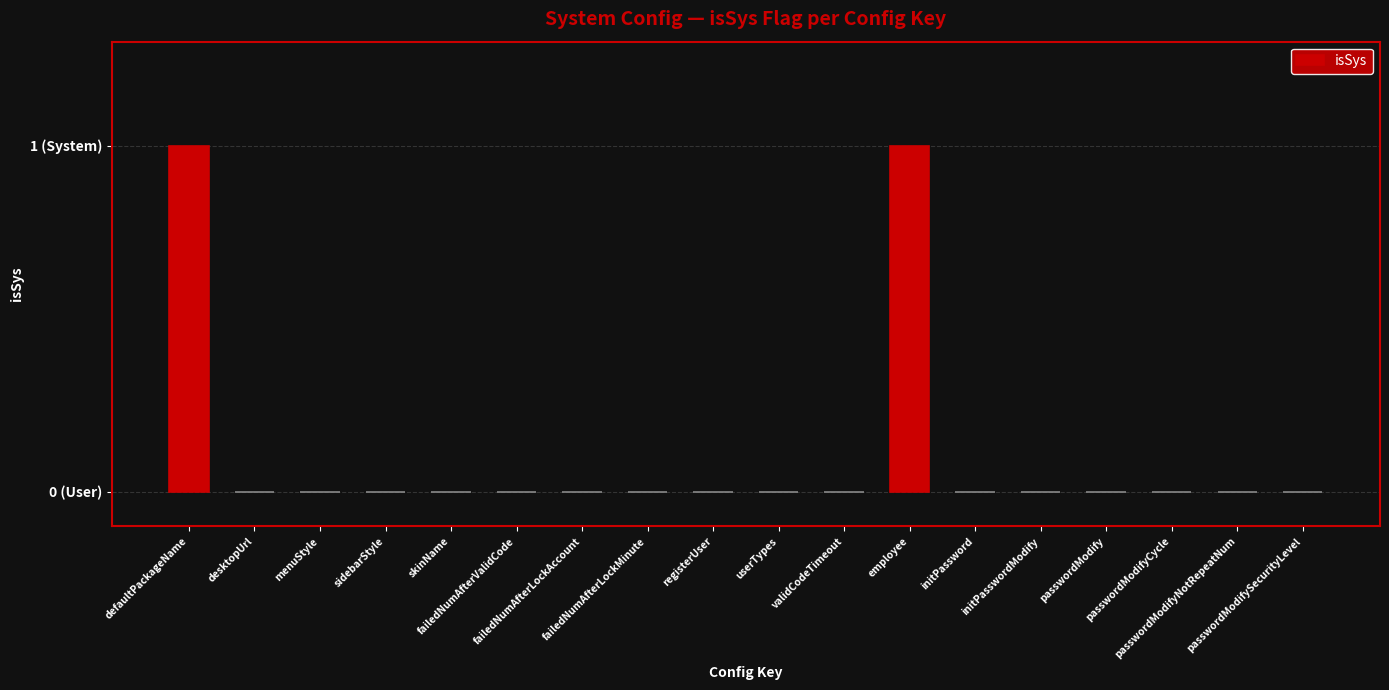

What is the greatest value displayed?

1